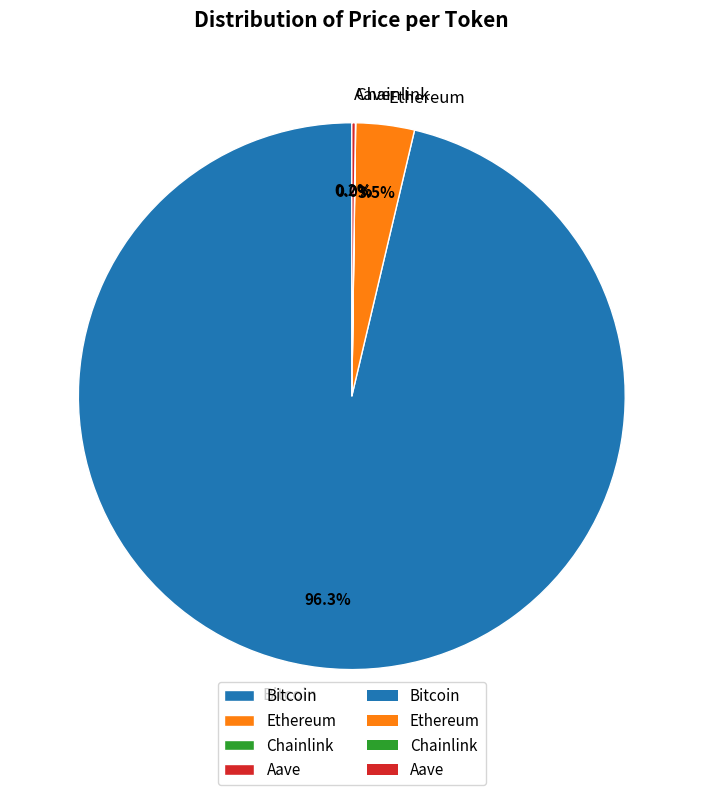

To the nearest percent, what is the average slice percentage?

25%